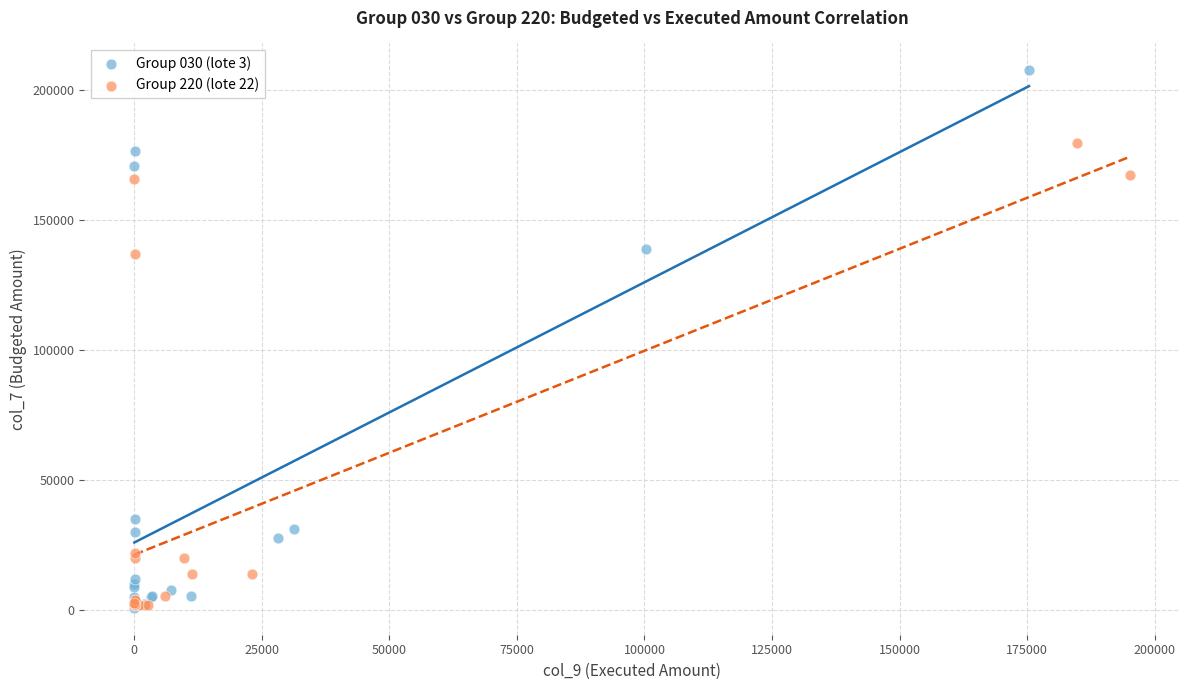

Which series contains the highest Y value?

Group 030 (lote 3)